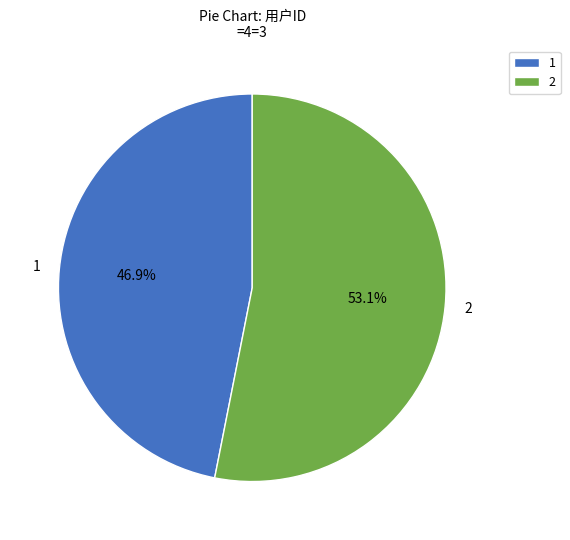

To the nearest percent, what percentage of the pie is 1?

47%